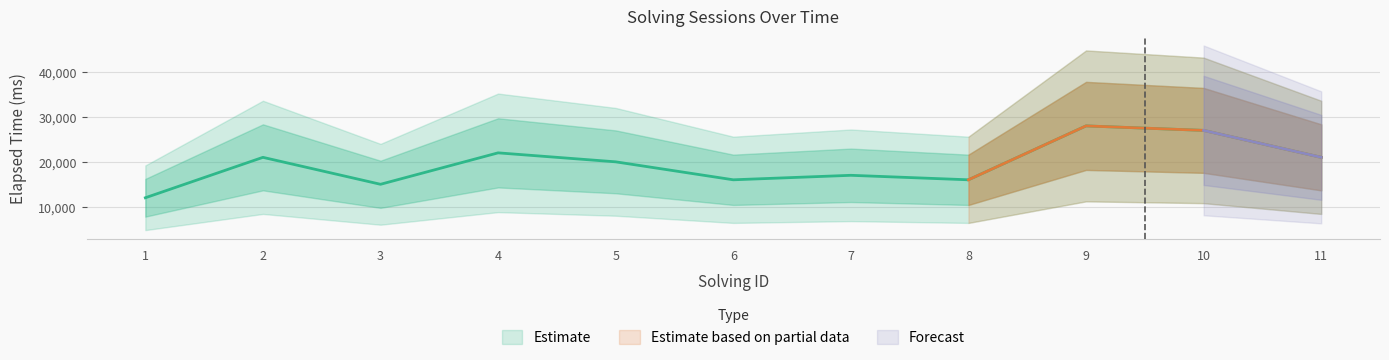

Approximately how many times larger is the value at 2 compared to 1?

1.8